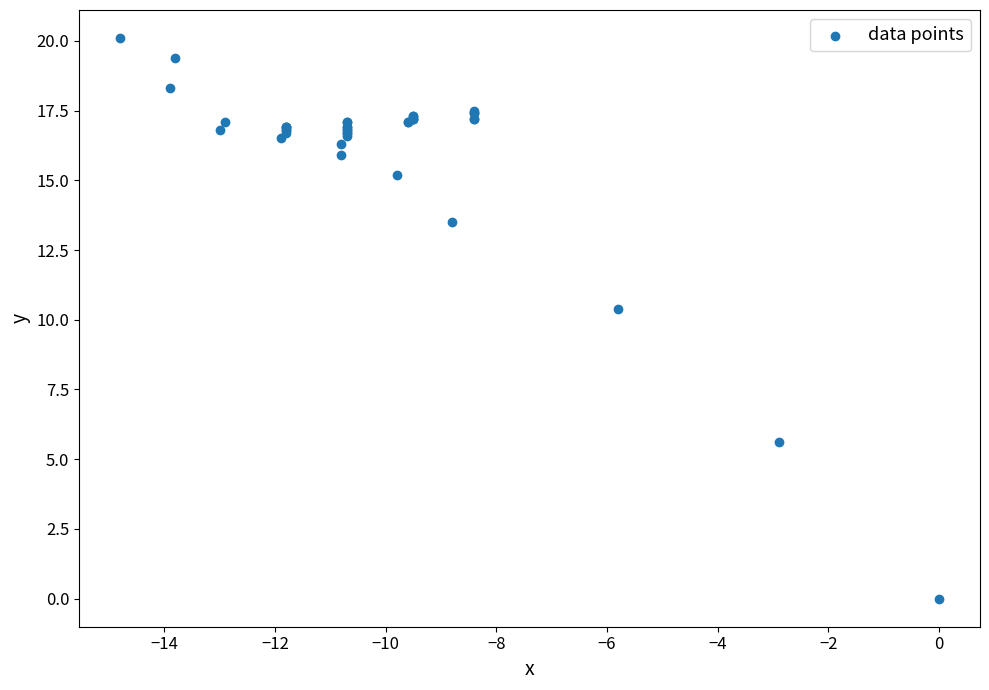

What Y value in the scatter plot is closest to 10?

10.4